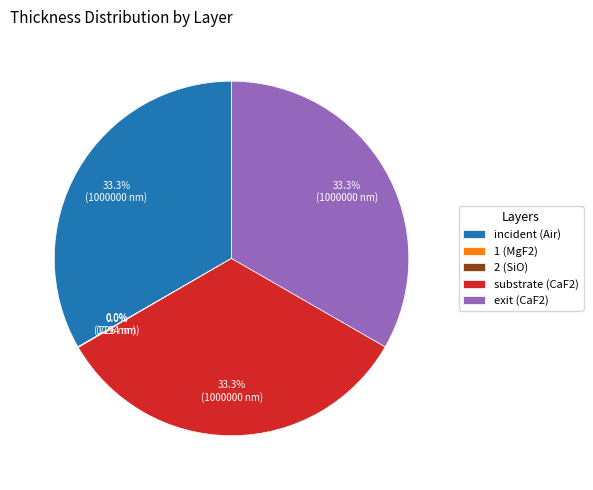

What is the ratio of the value at substrate (CaF2) to the value at incident (Air)?

1.0